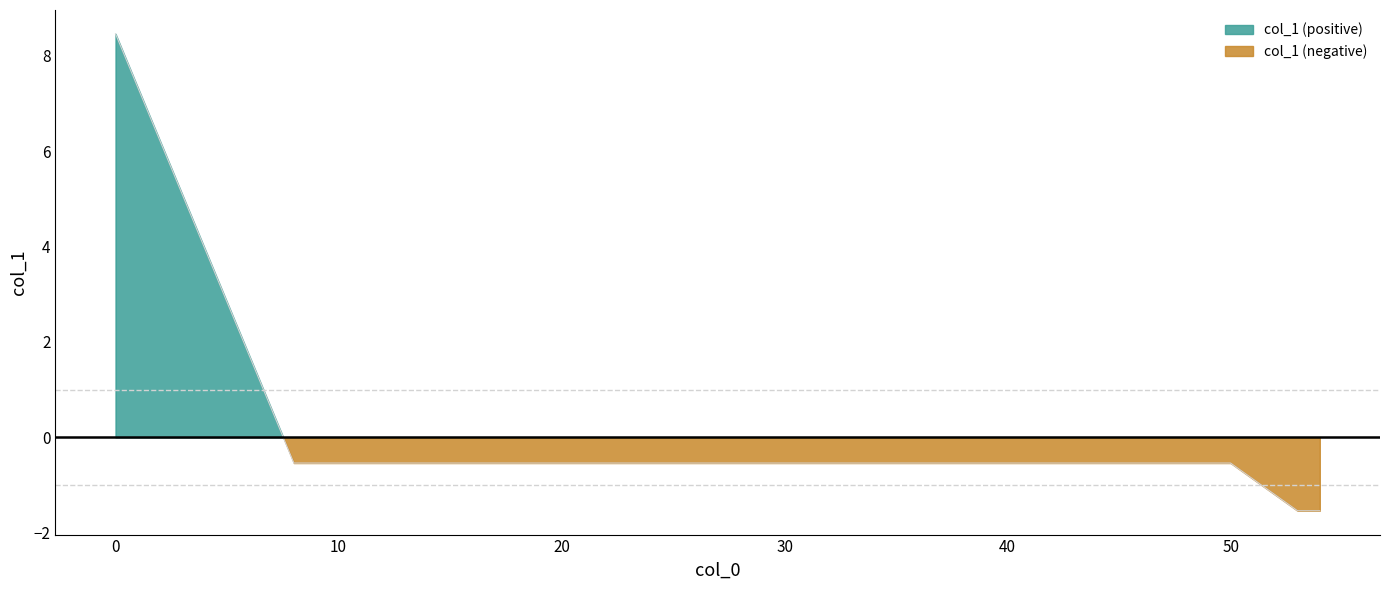

How many data points does each series have?

13